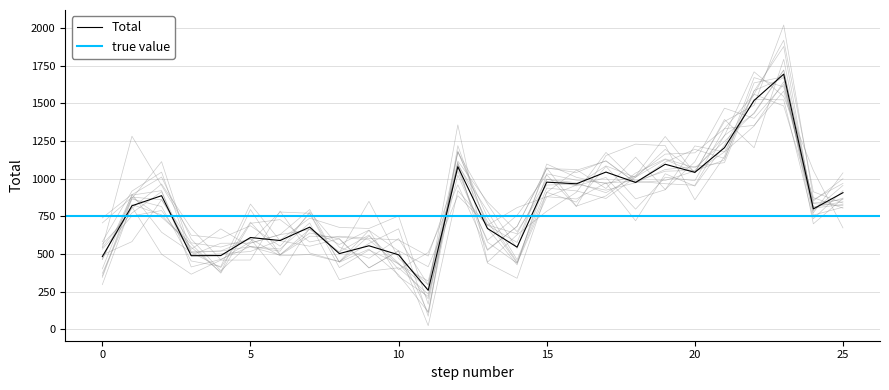

The value of Total at 15 is 977. True or false?

True